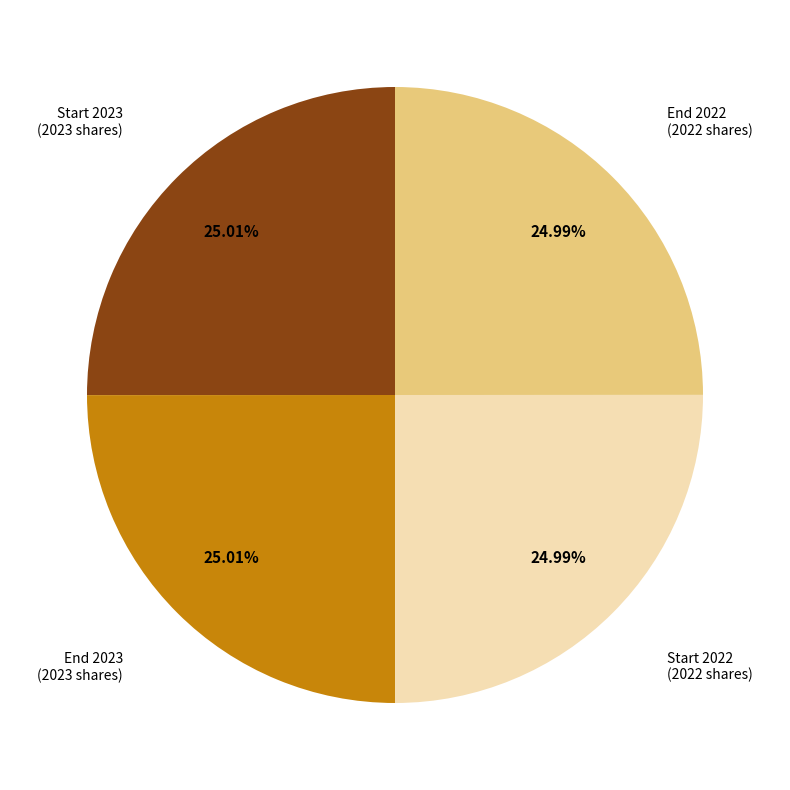

Is there any slice that represents more than half of the pie?

No